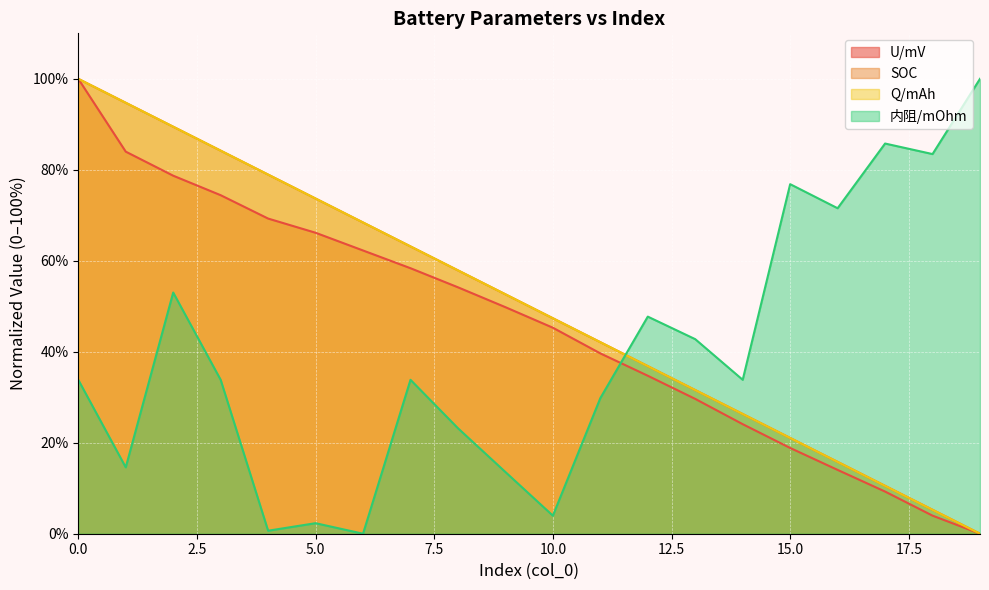

Between 13 and 18, which series saw the biggest shift?

内阻/mOhm